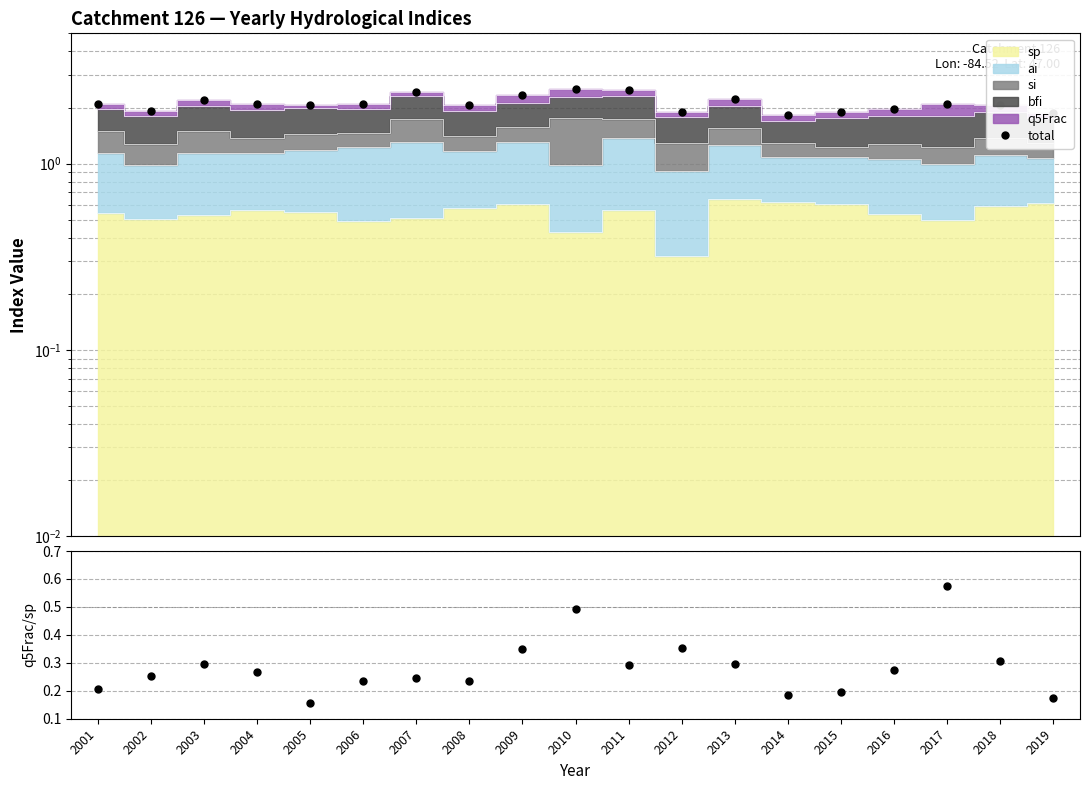

Which has a higher value, 2014 or 2010?

2010